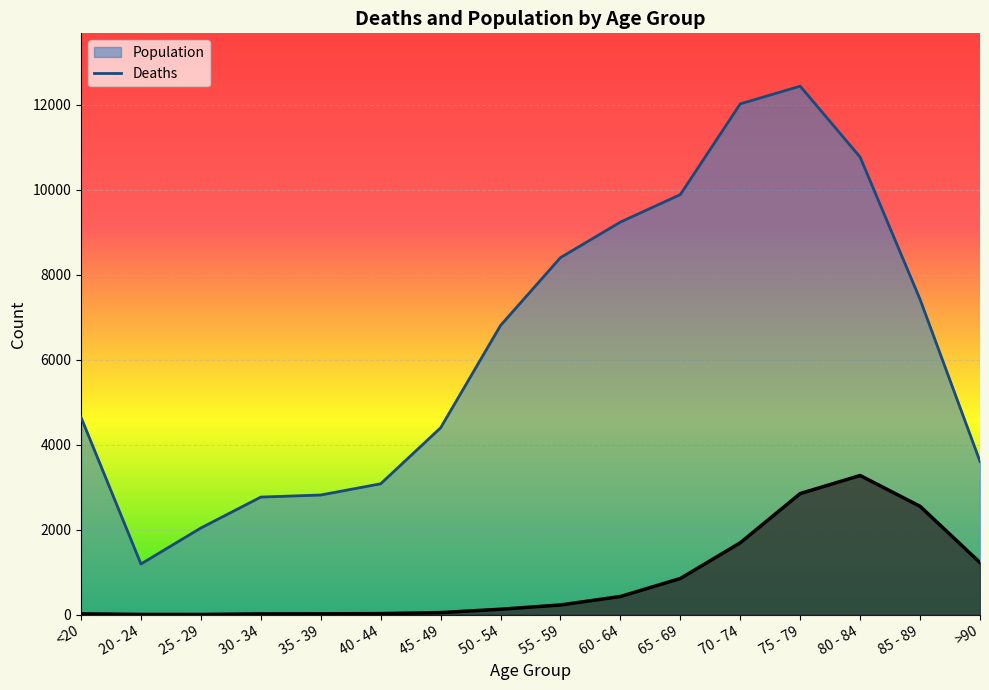

True or false: Population has a value of 2038 at 25 - 29.

True